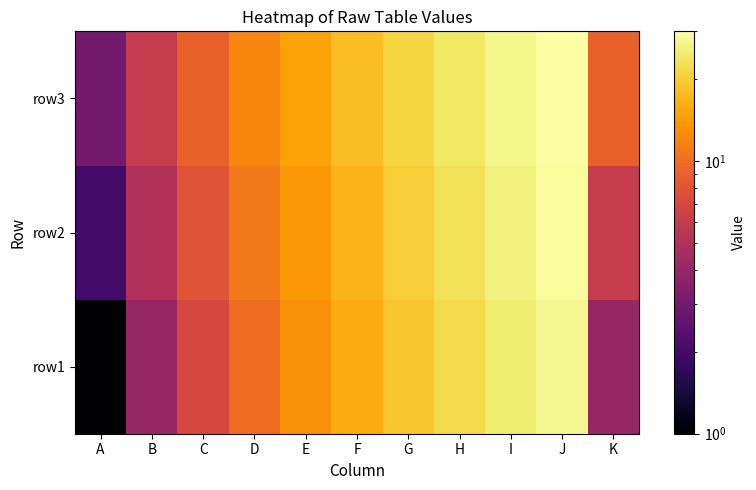

Rank the series by their maximum value, from highest to lowest.

row3, row2, row1